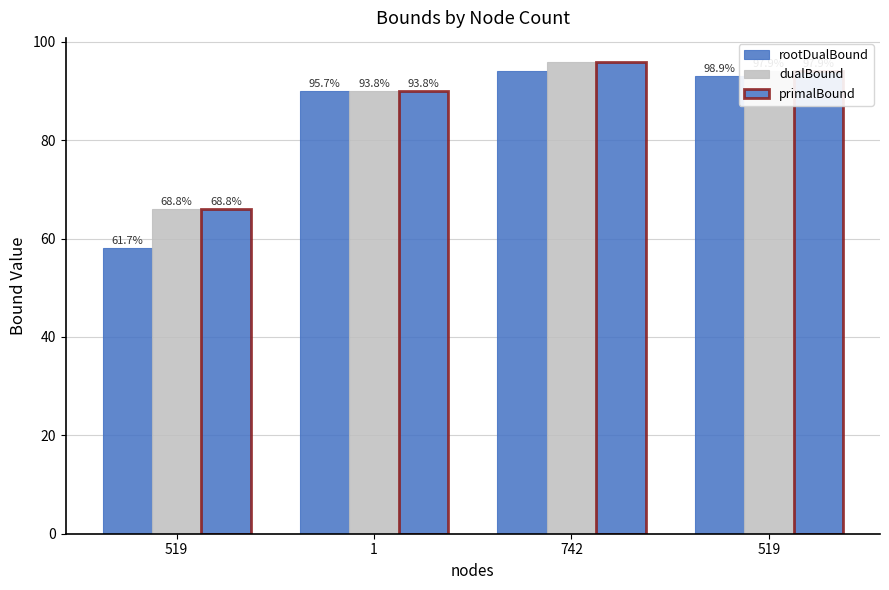

What is the value of the primalBound bar at the 2nd from the left?

90